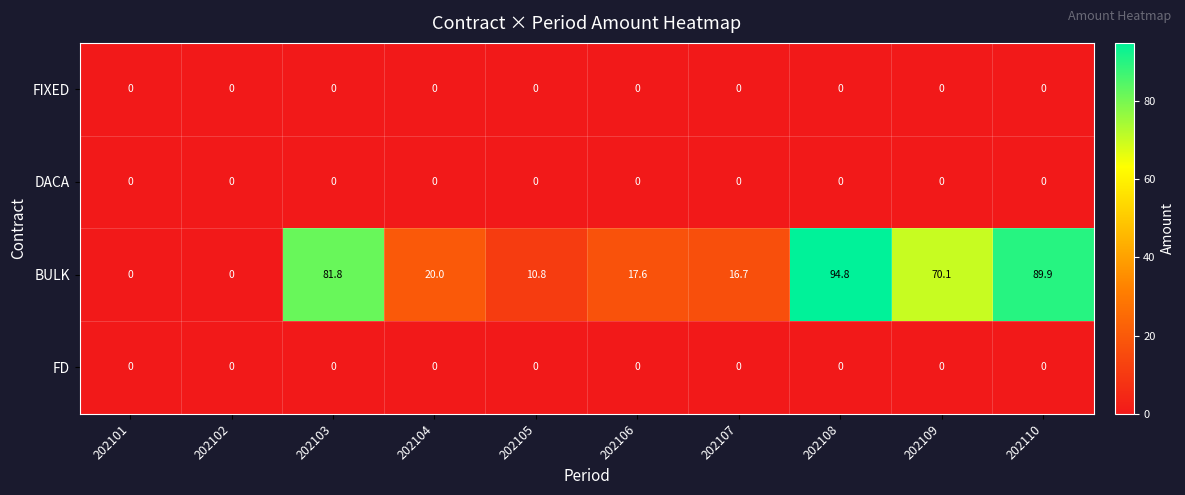

What is the spread (max minus min) of values at 202103?

81.8